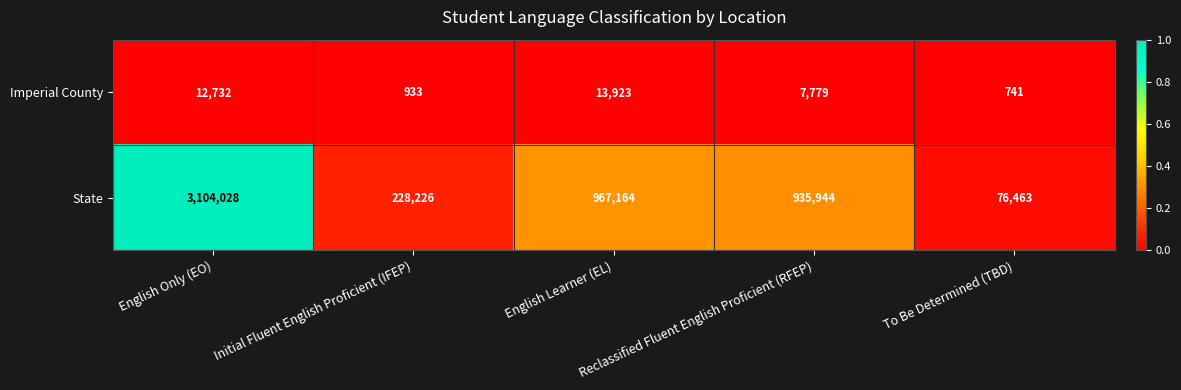

List the series in order of their peak value, lowest first.

Imperial County, State